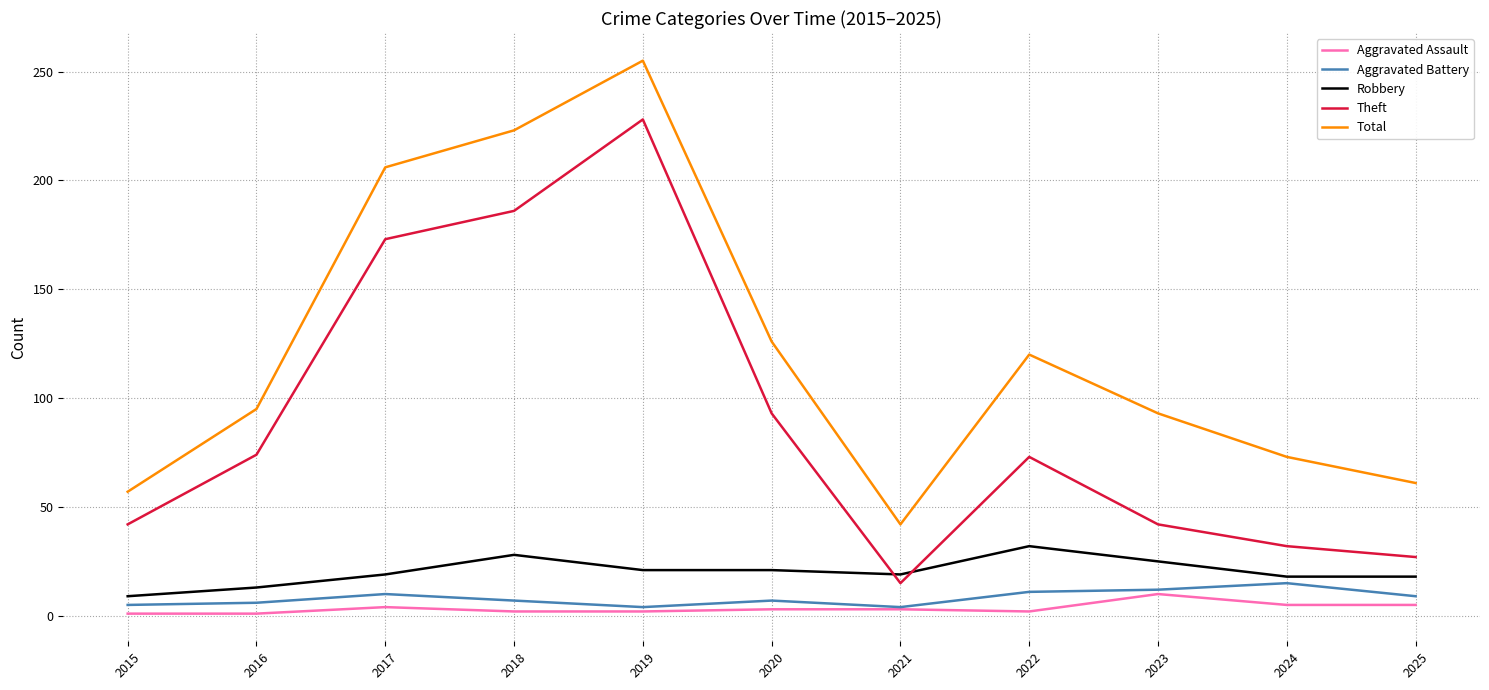

What is the difference between the Total values at 2015 and 2022?

63